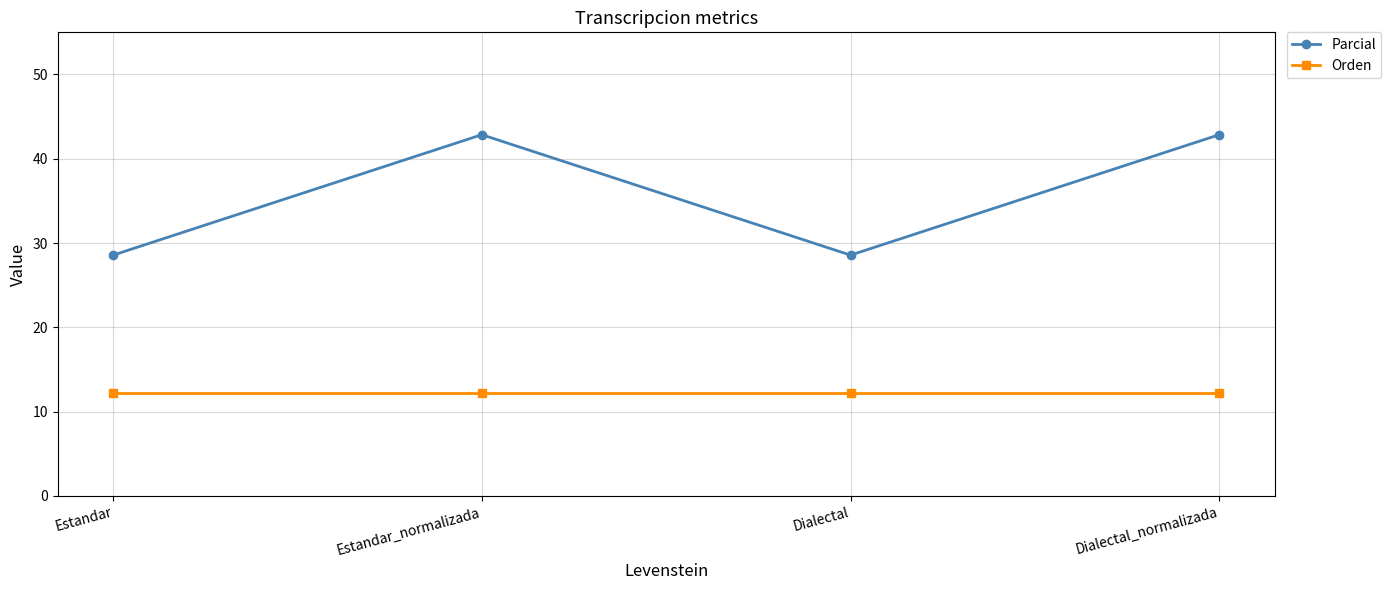

Which series has the largest total across all categories?

Parcial